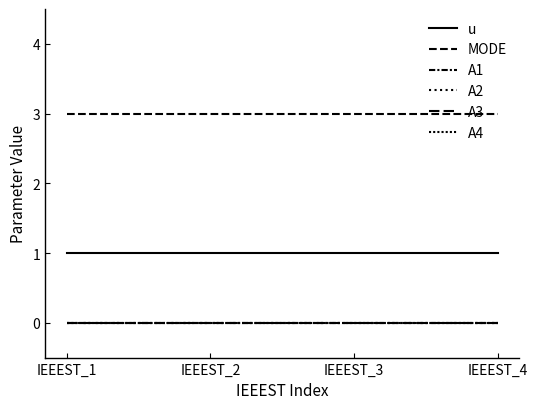

Does the chart display data point markers on the line(s)?

No